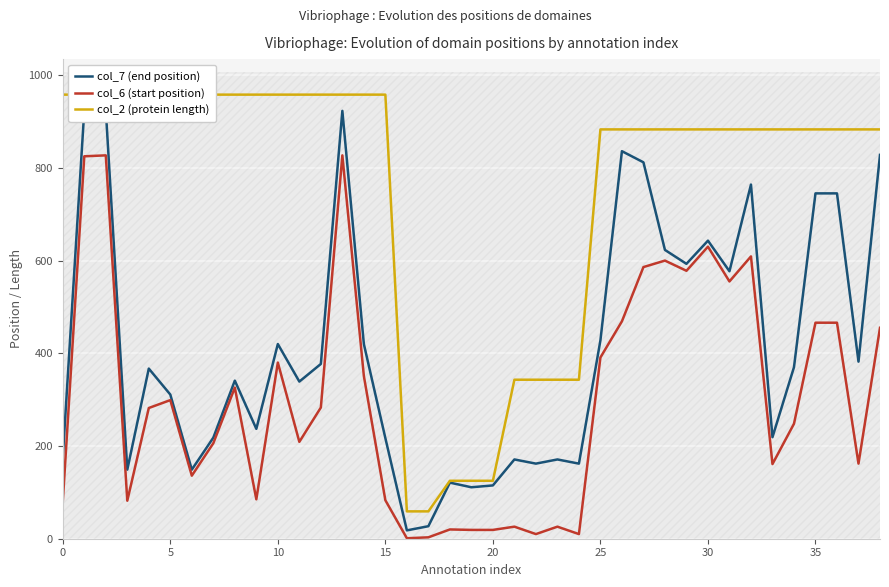

The value of col_6 (start position) at 0 is 80. True or false?

True